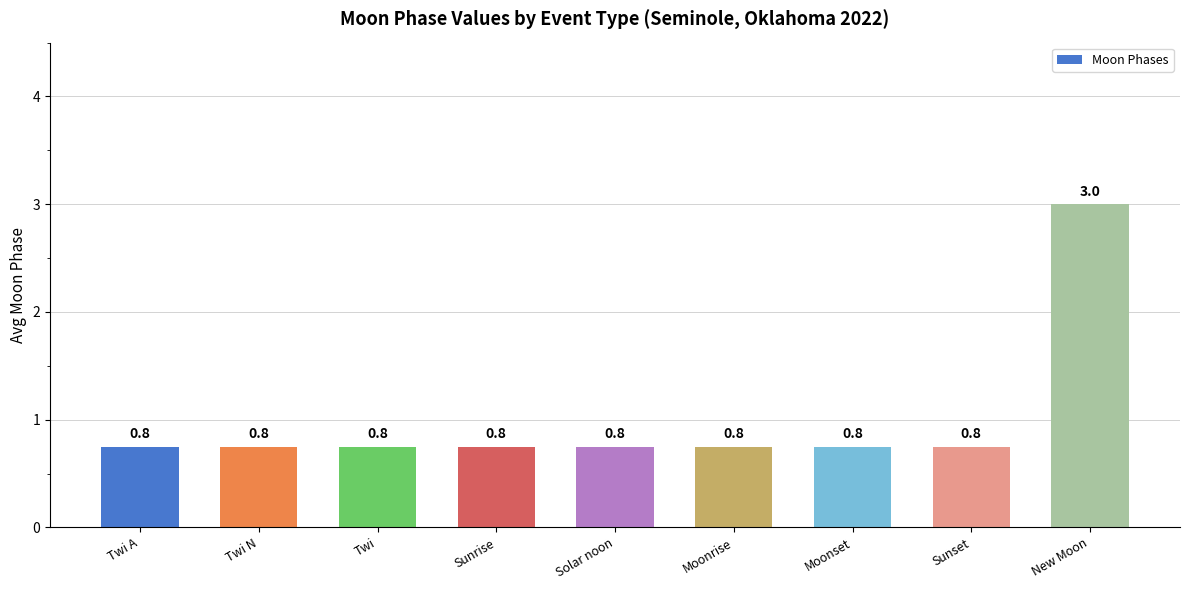

Count the number of data series in this chart.

1